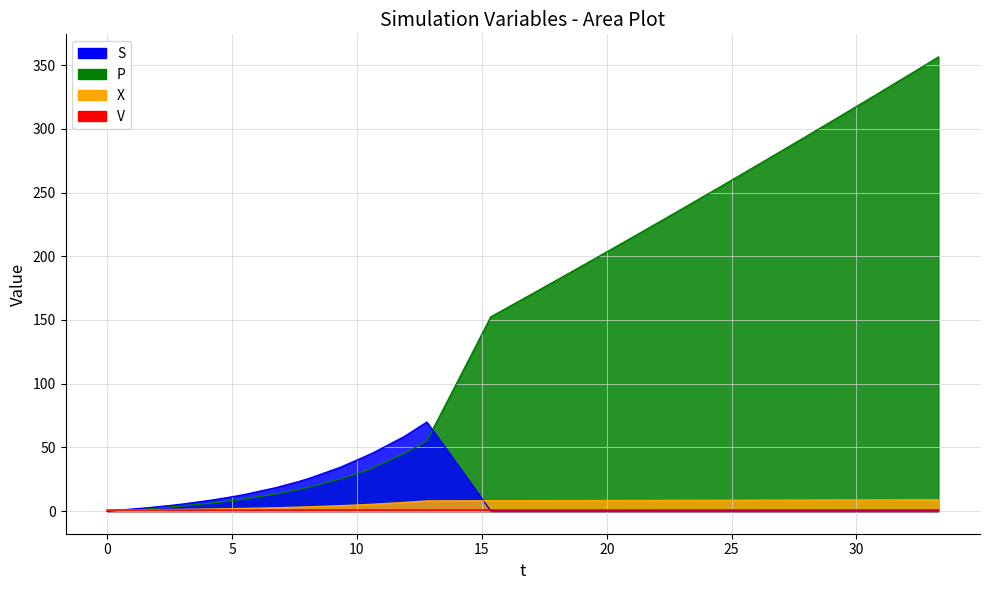

Which series ends up on top after the final intersection of S and X?

X